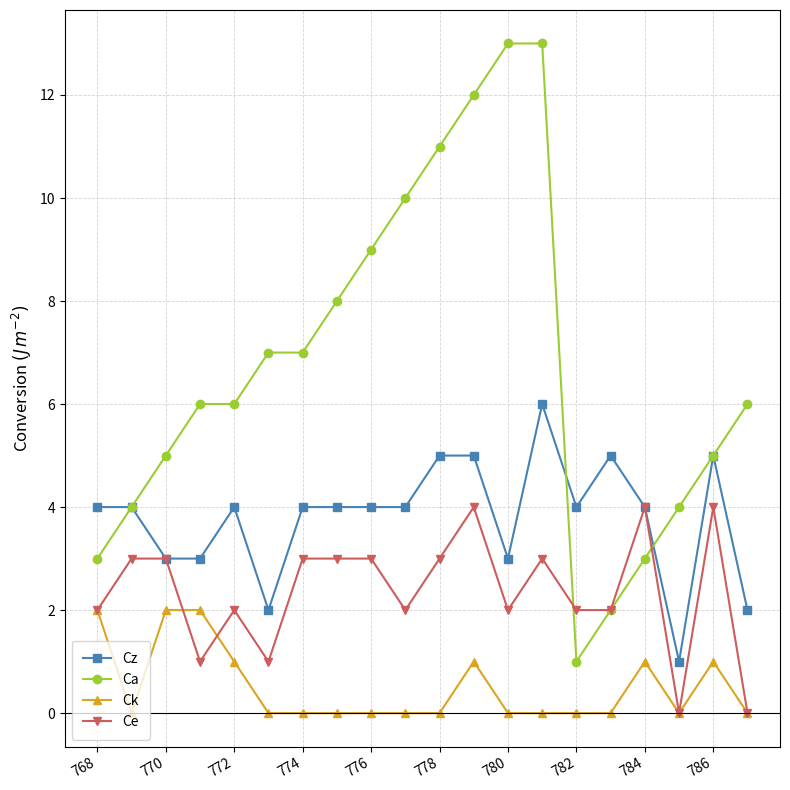

True or false: Ce has more than 1 points higher than both neighbors.

True